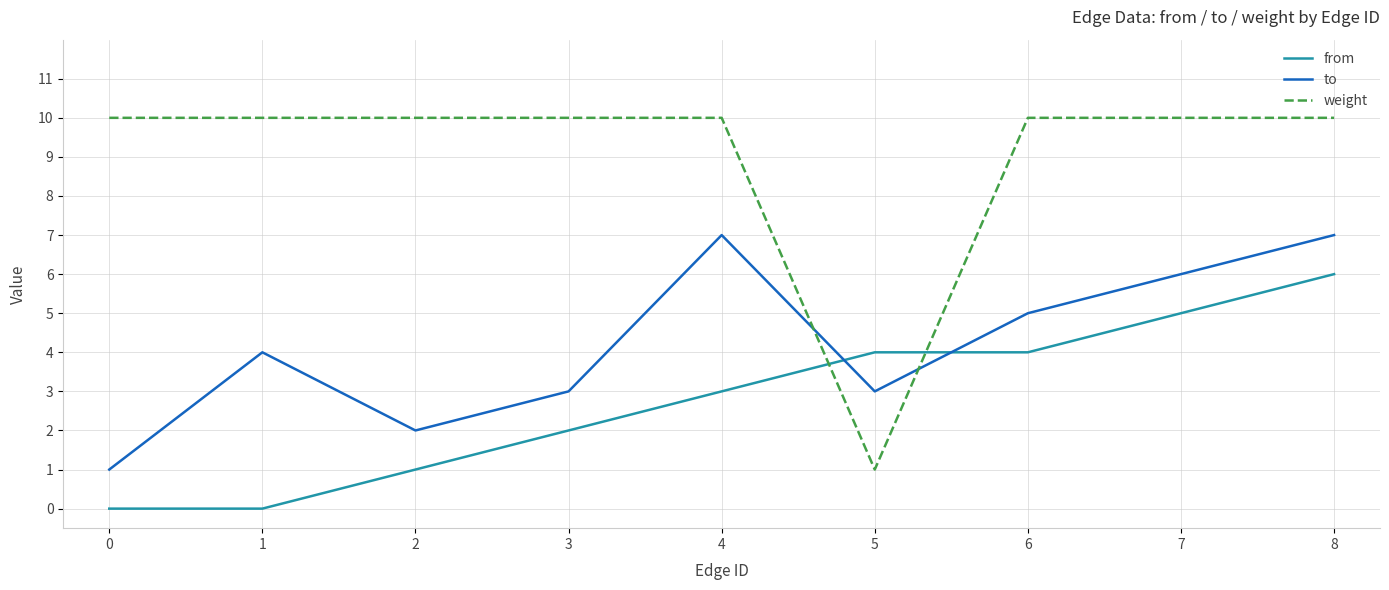

Rank the series at 1 from highest to lowest value.

weight, to, from